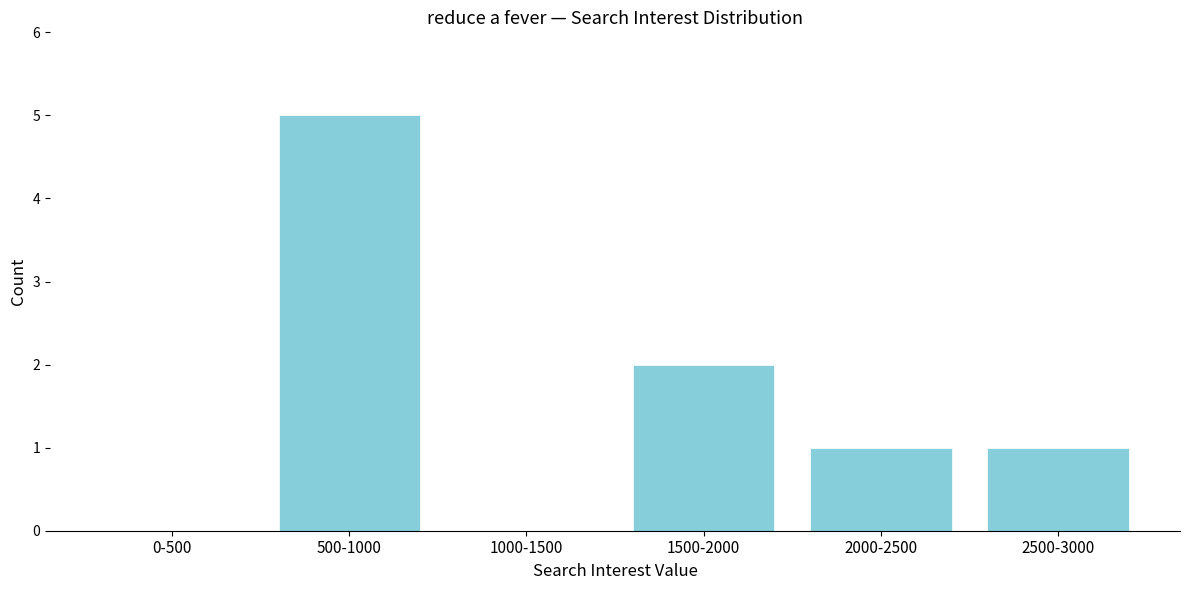

Reading left to right, transcribe all the data shown in this chart.

0-500=0	500-1000=5	1000-1500=0	1500-2000=2	2000-2500=1	2500-3000=1